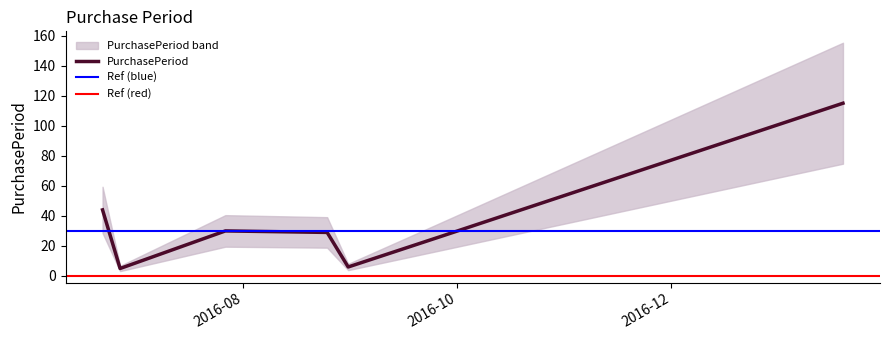

What value does the data have at 2016-07-27?

30